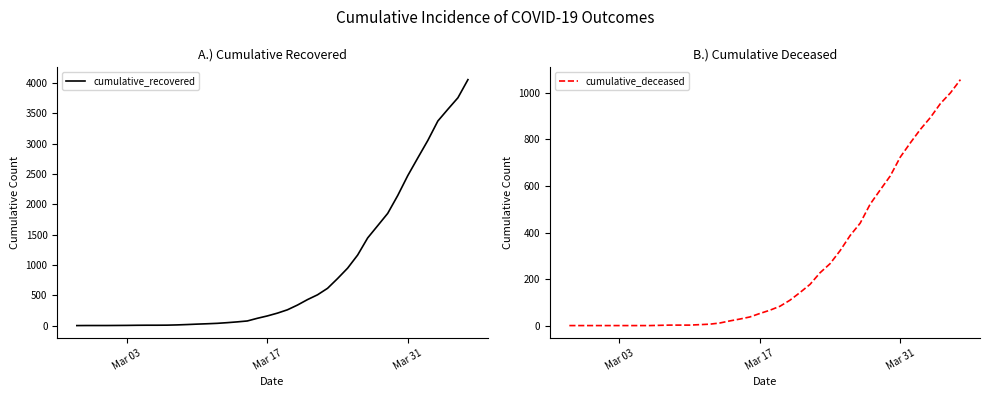

True or false: cumulative_recovered and cumulative_deceased intersect in this chart.

False